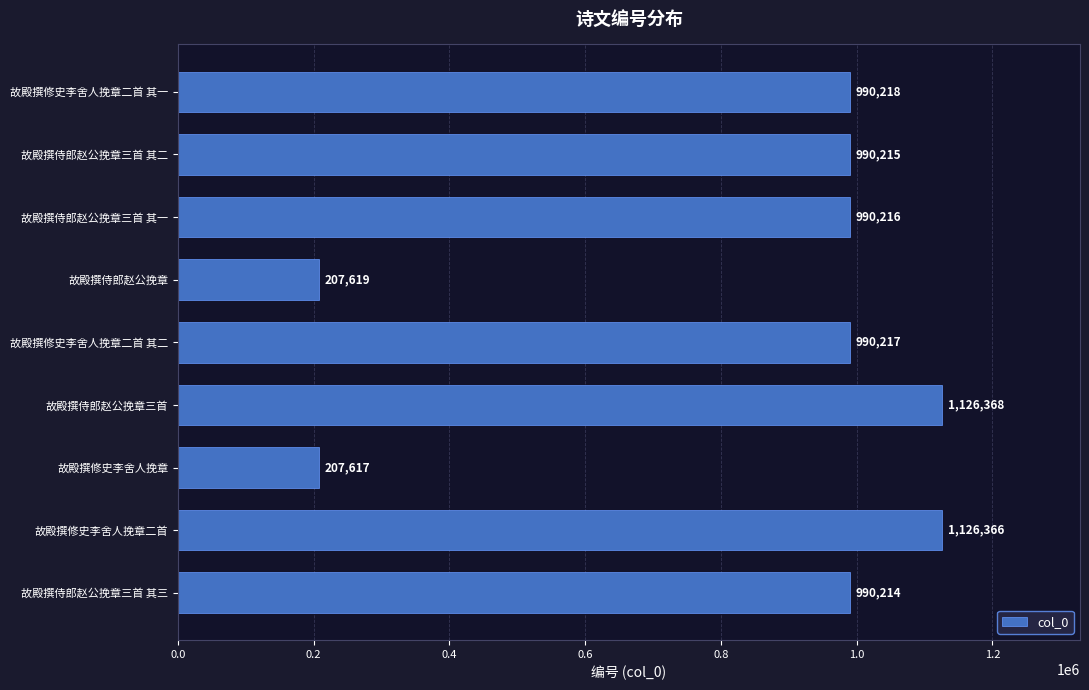

Which category has the lowest value across all series?

故殿撰修史李舍人挽章